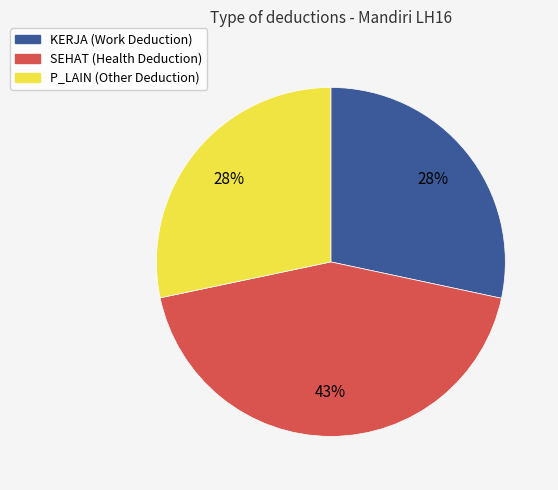

What percentage is the SEHAT slice, to the nearest percent?

43%